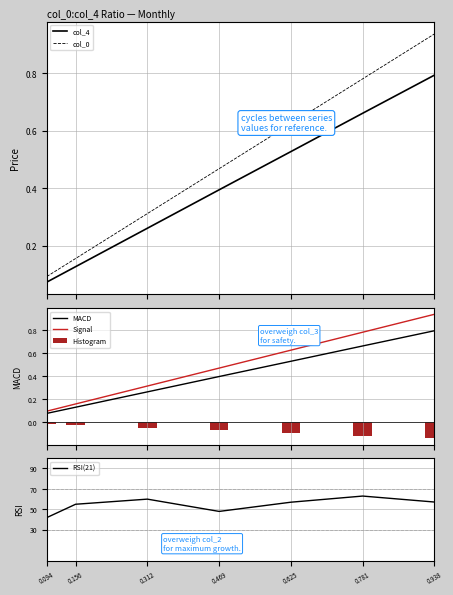

Reading left to right, extract all data points from this chart.

col_4: 0.1	0.1	0.3	0.4	0.5	0.7	0.8
col_0: 0.1	0.2	0.3	0.5	0.6	0.8	0.9
MACD: 0.1	0.1	0.3	0.4	0.5	0.7	0.8
Signal: 0.1	0.2	0.3	0.5	0.6	0.8	0.9
Histogram: -0.0	-0.0	-0.1	-0.1	-0.1	-0.1	-0.1
RSI(21): 42.0	55.0	60.0	48.0	57.0	63.0	57.2